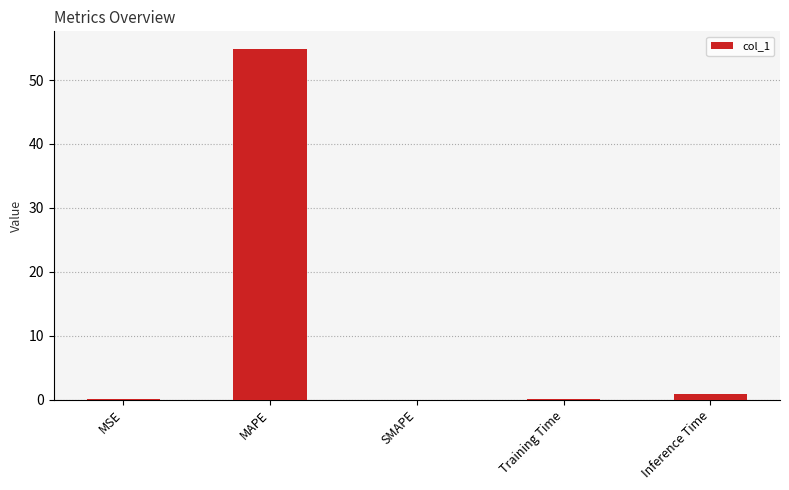

What is the greatest value displayed?

54.9